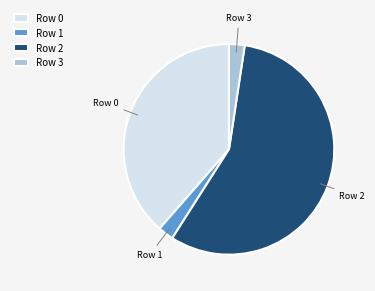

Which slice is the largest?

Row 2